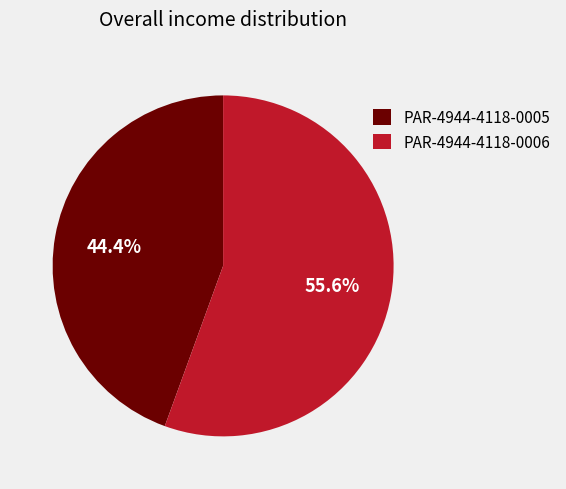

Which slice is the largest?

PAR-4944-4118-0006